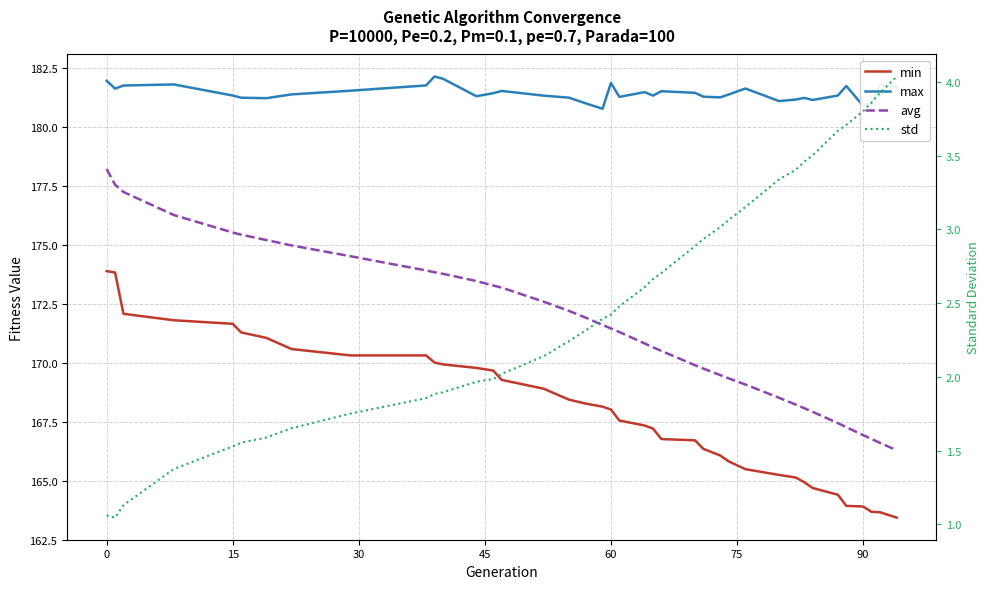

Does the chart display data point markers on the line(s)?

No